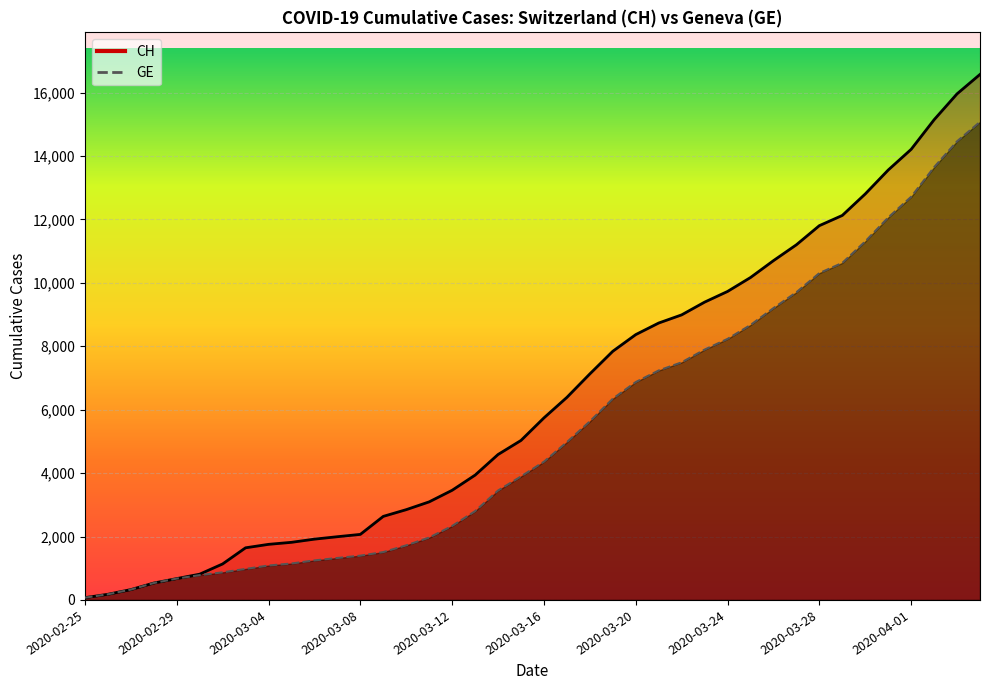

What is the difference between the maximum and minimum values in the GE series?

15005